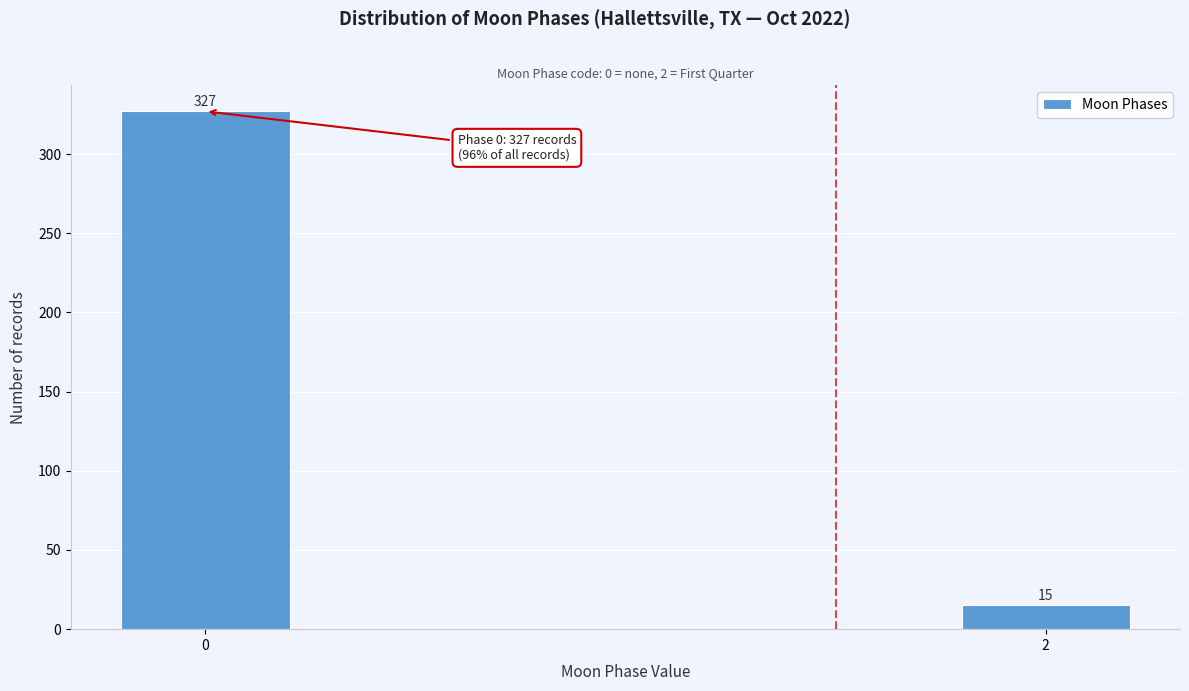

Reading right to left, list all the values displayed in this chart.

2=15	0=327